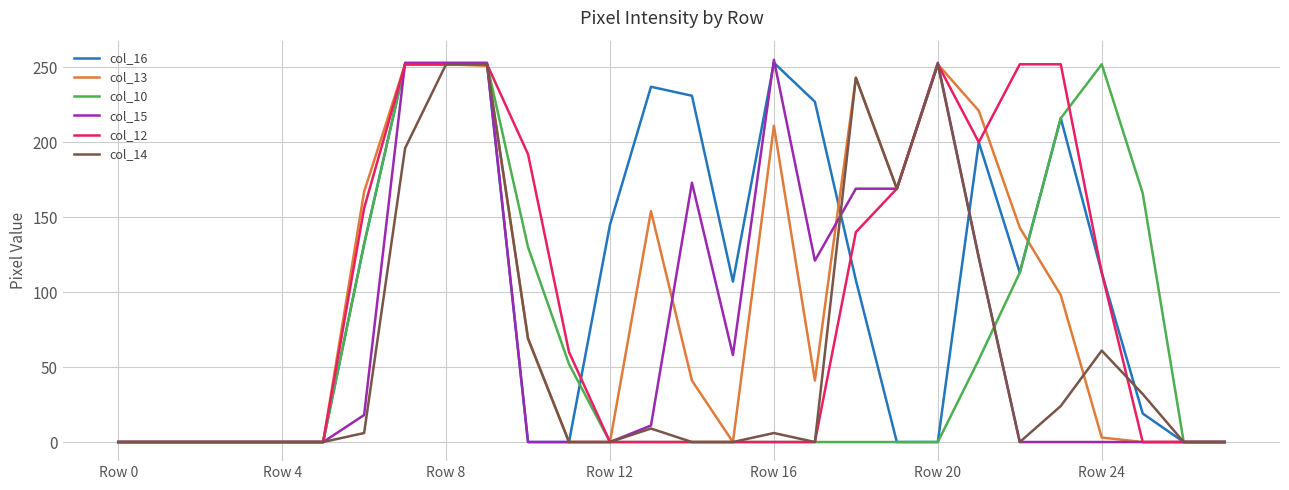

Which series has the widest spread of values?

col_15